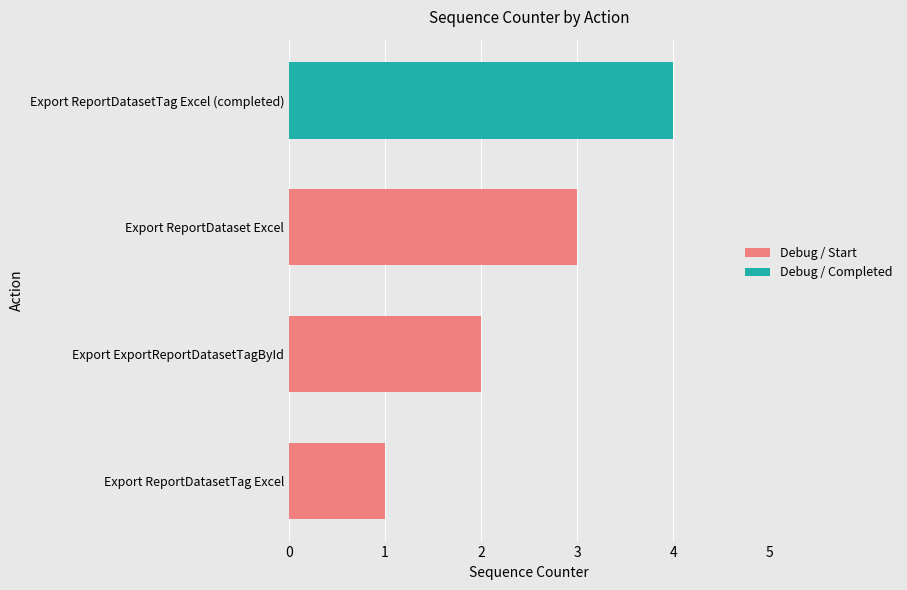

At which label is the value closest to 2?

Export ExportReportDatasetTagById